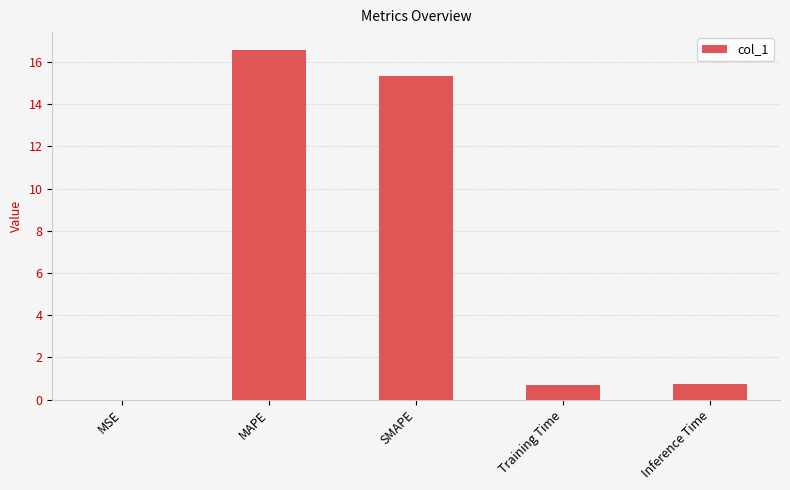

What is the greatest value displayed?

16.6